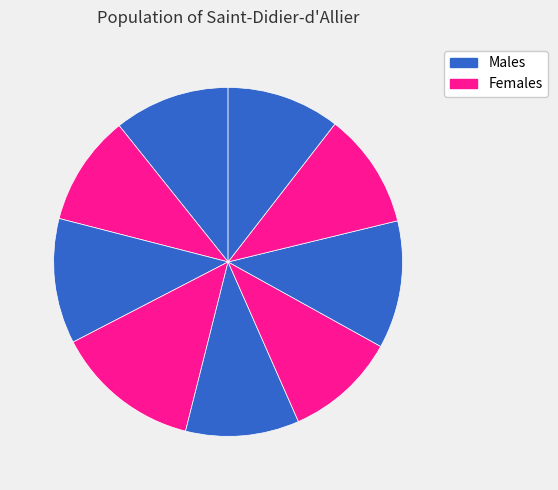

How many segments does this pie chart have?

9